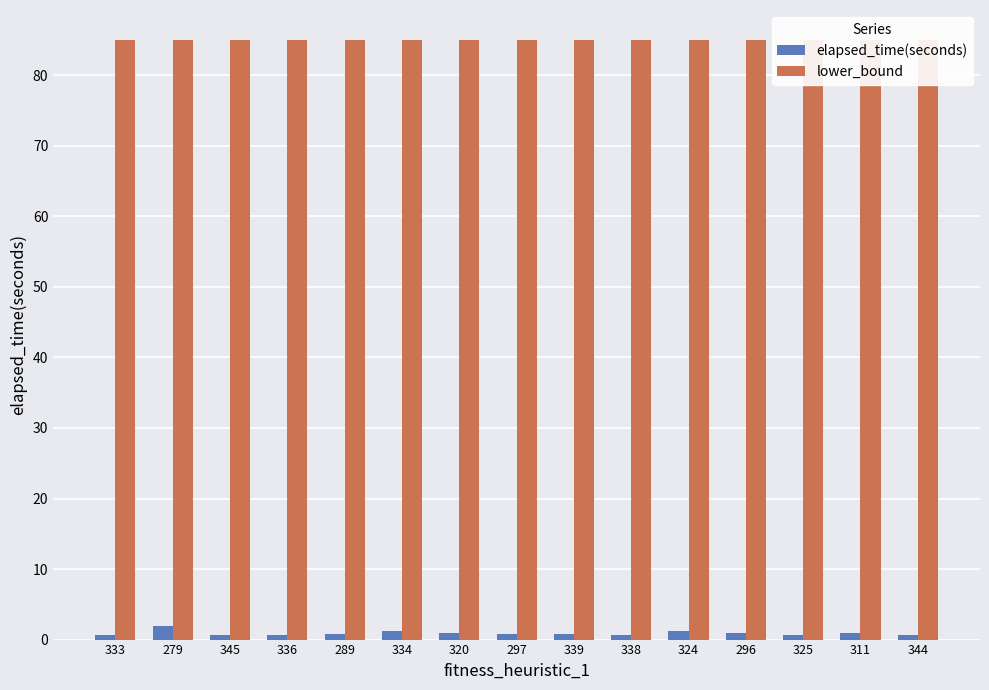

Reading left to right, list all the values displayed in this chart.

elapsed_time(seconds): 333=0.7	279=2.0	345=0.6	336=0.7	289=0.9	334=1.3	320=0.9	297=0.8	339=0.8	338=0.6	324=1.2	296=0.9	325=0.7	311=0.9	344=0.6
lower_bound: 333=85.0	279=85.0	345=85.0	336=85.0	289=85.0	334=85.0	320=85.0	297=85.0	339=85.0	338=85.0	324=85.0	296=85.0	325=85.0	311=85.0	344=85.0